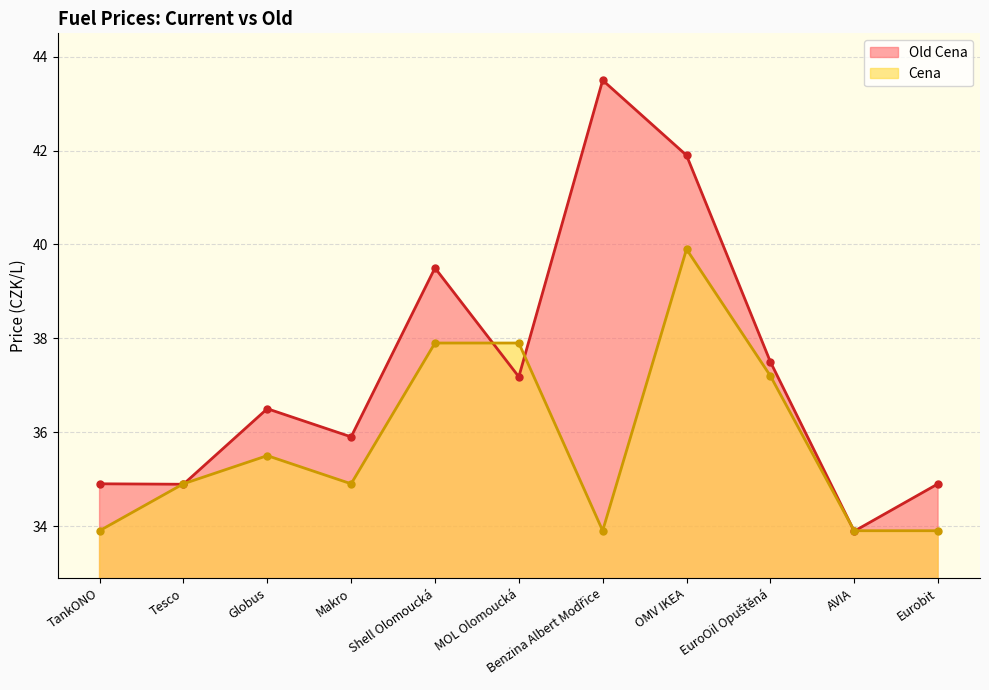

What is the greatest value displayed?

43.5